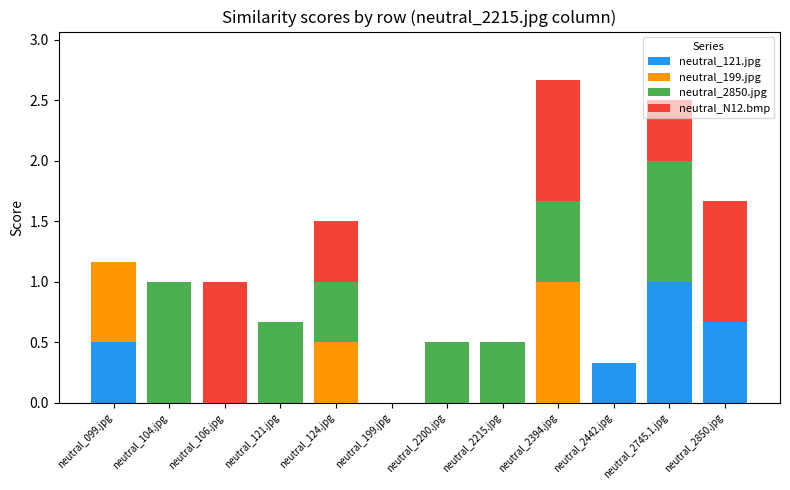

Which category has the highest value in the neutral_121.jpg series?

neutral_2745.1.jpg